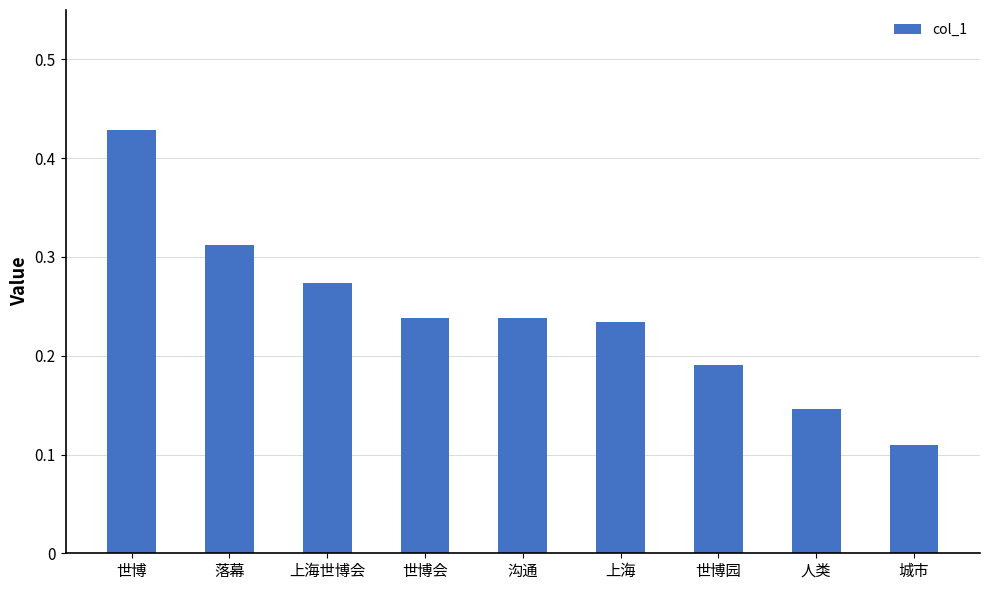

The chart shows a value of 0.2 at 人类. True or false?

False